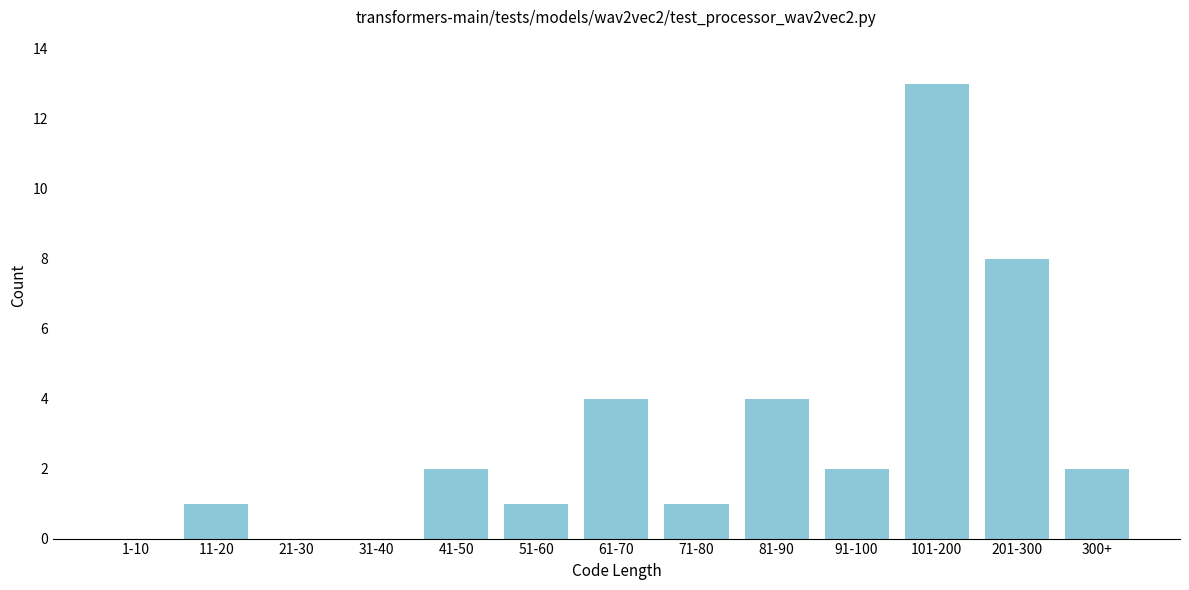

Reading left to right, list all the values displayed in this chart.

1-10=0	11-20=1	21-30=0	31-40=0	41-50=2	51-60=1	61-70=4	71-80=1	81-90=4	91-100=2	101-200=13	201-300=8	300+=2